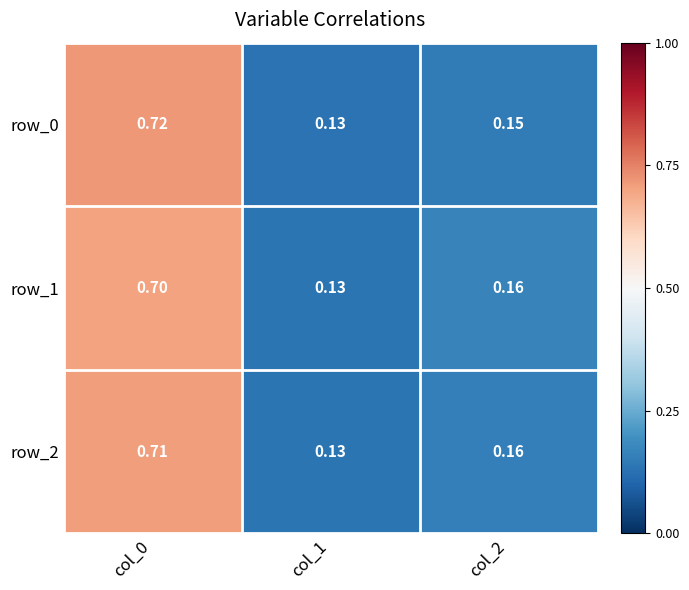

What is the sum of all row_0 values?

1.0